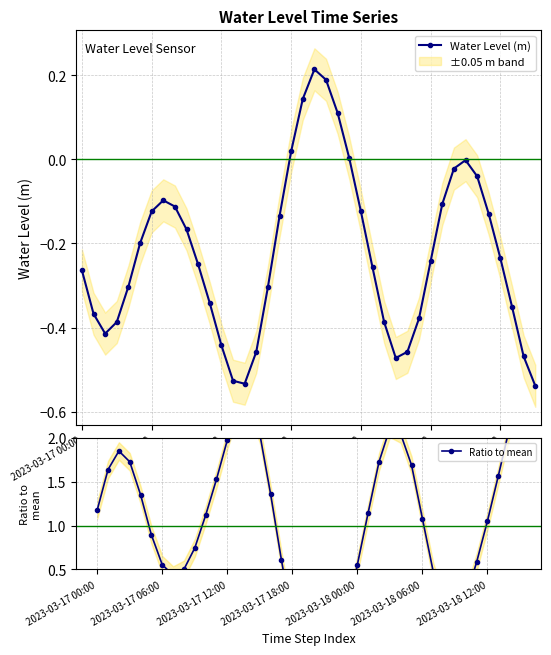

How many interior local peaks does the Water Level (m) series have?

3